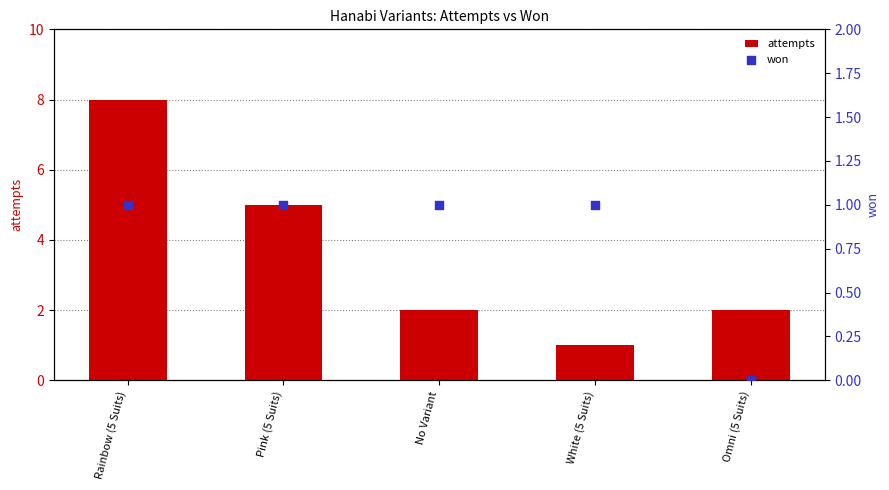

What is the total value across all series at Omni (5 Suits)?

2